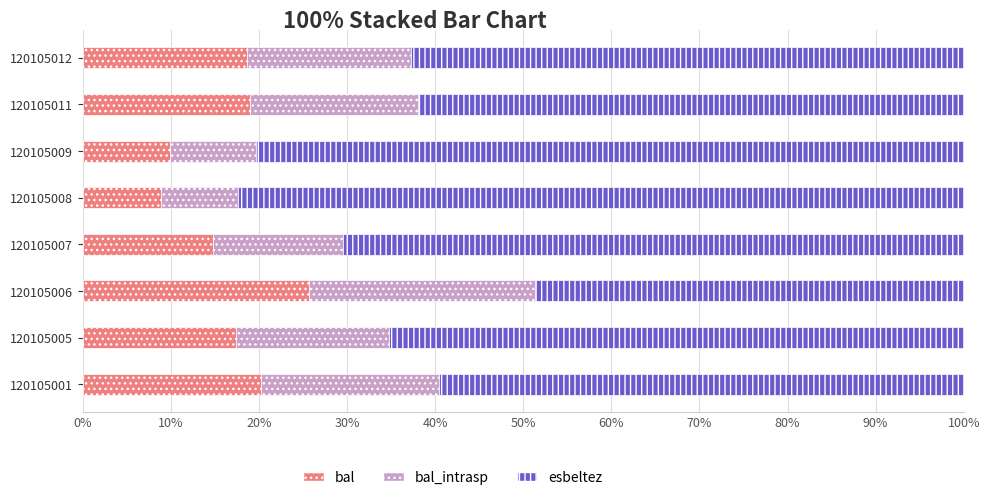

What is the difference between the bal values at 120105011 and 120105006?

6.6